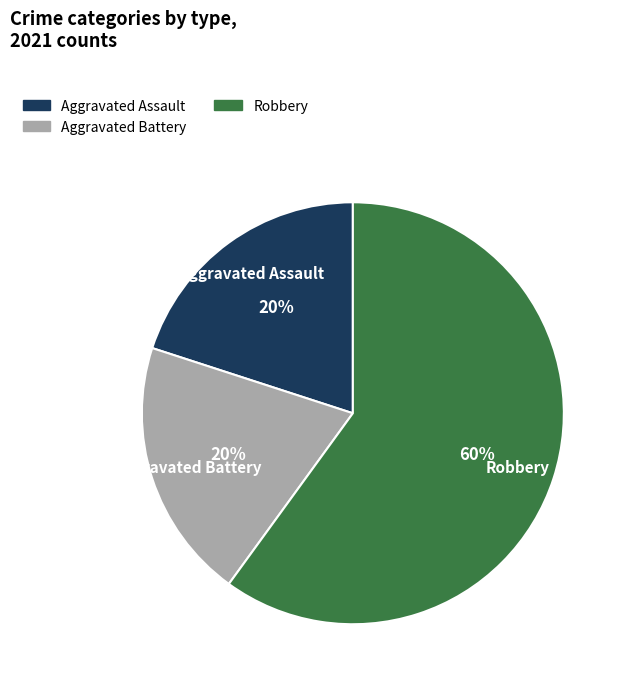

Is there a majority slice in this chart?

Yes